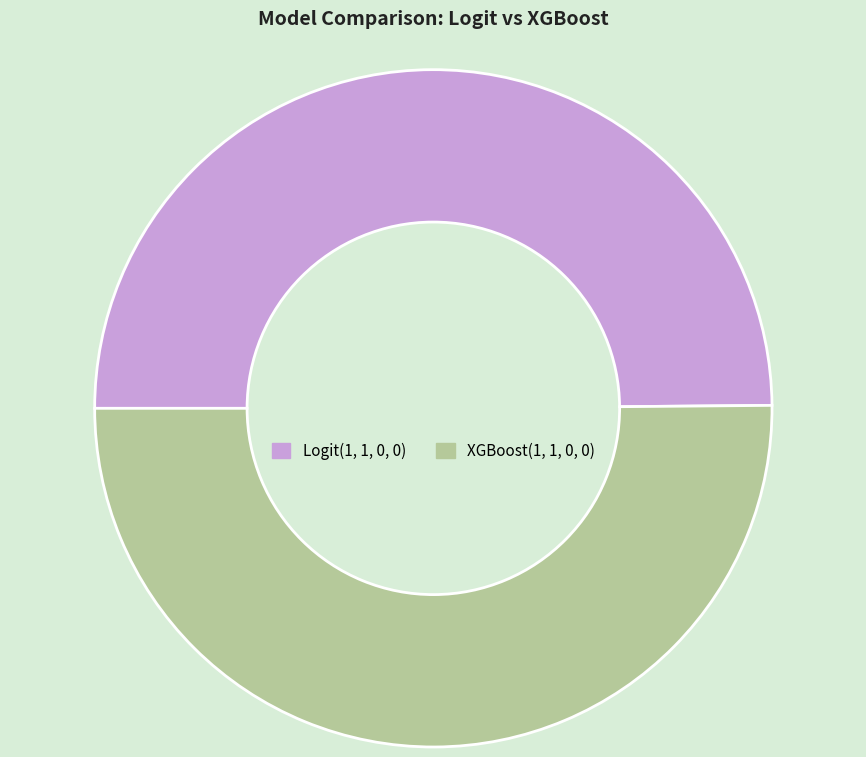

True or false: Logit(1, 1, 0, 0) accounts for 50% of the total.

True